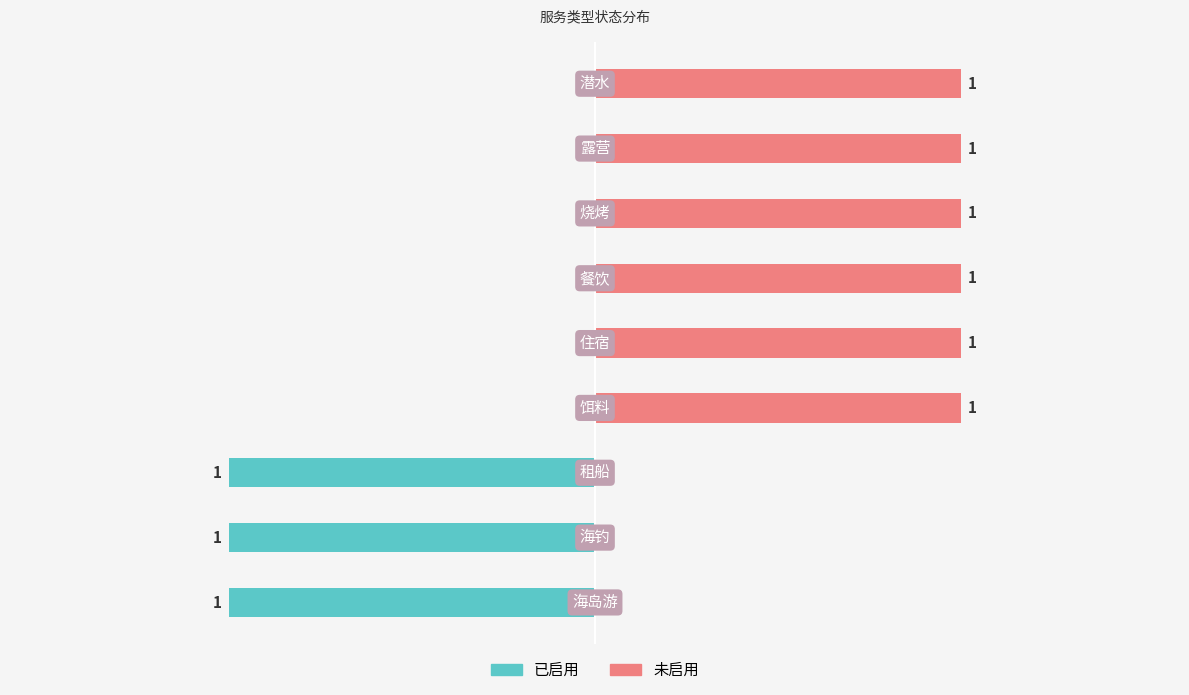

True or false: 已启用 has a value of 0 at 5.

True